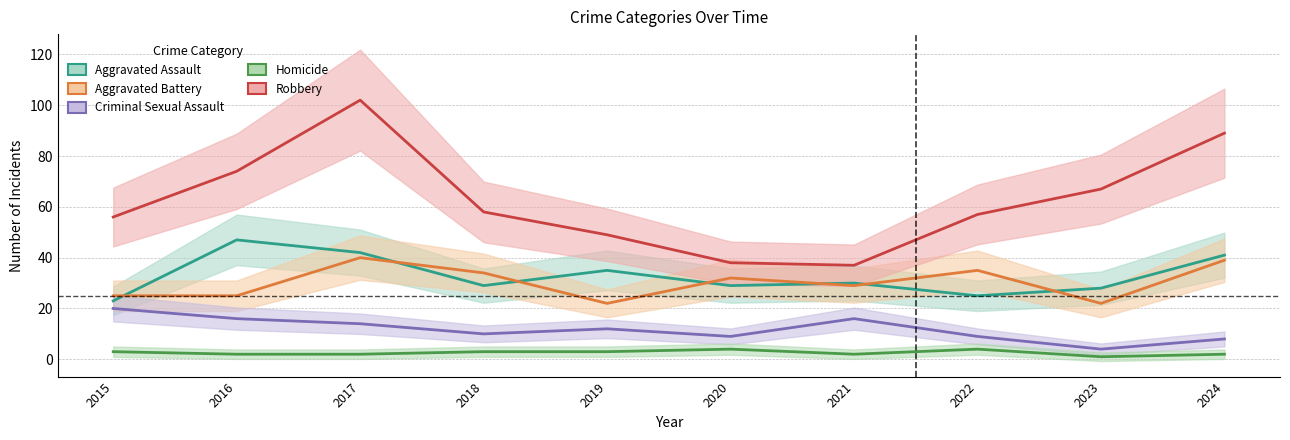

Where does the Robbery series first go above 58?

2016